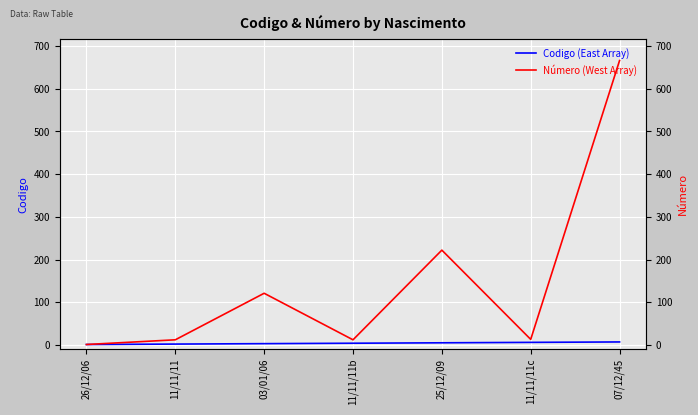

Where does the Número (West Array) series first go above 13?

03/01/06